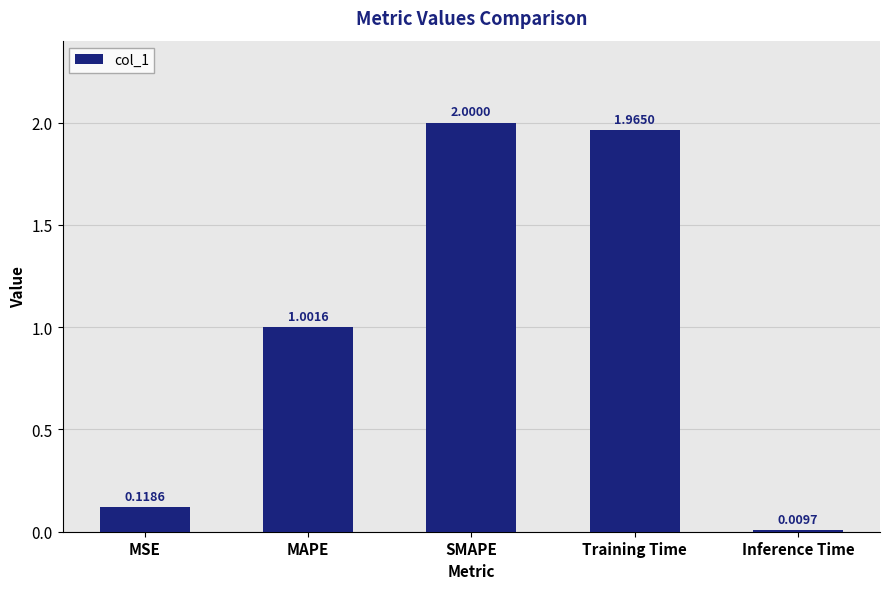

What is the label of the 1st bar from the right?

Inference Time